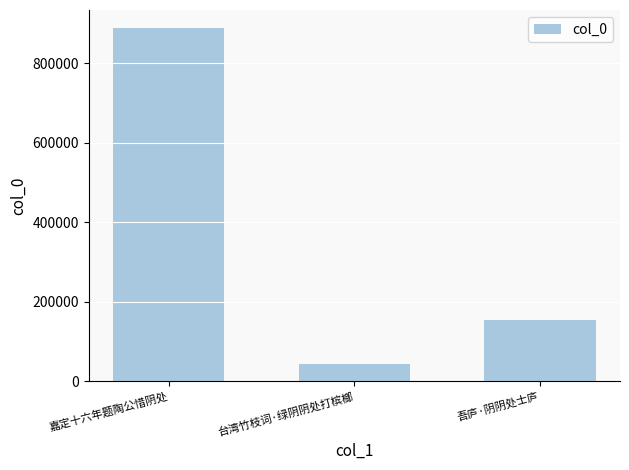

How many categories are shown in the chart?

3